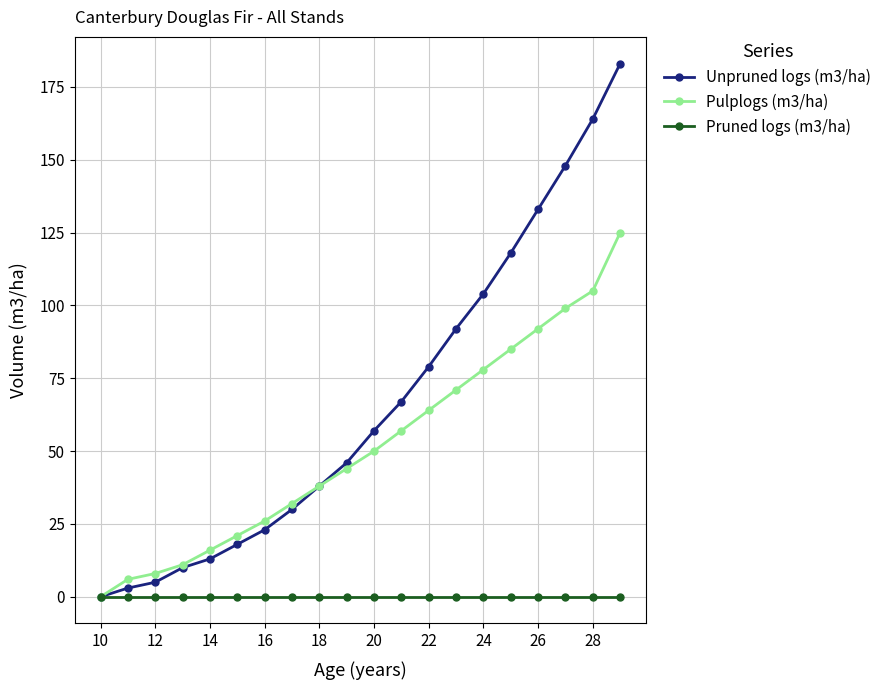

True or false: Pulplogs (m3/ha) has more than 1 points higher than both neighbors.

False